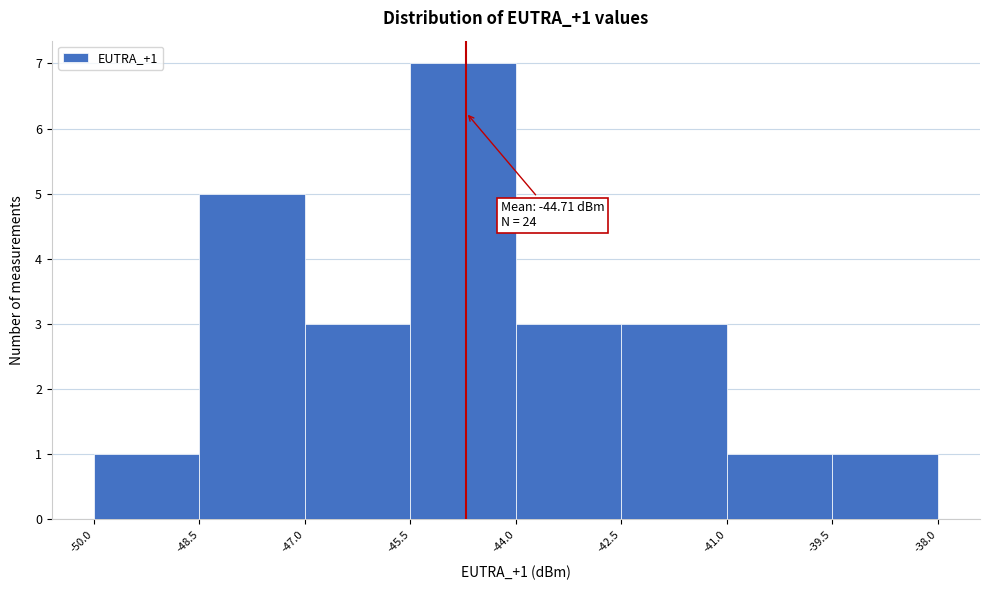

Over which range of the x-axis is the bar tallest?

-45.5 to -44.0